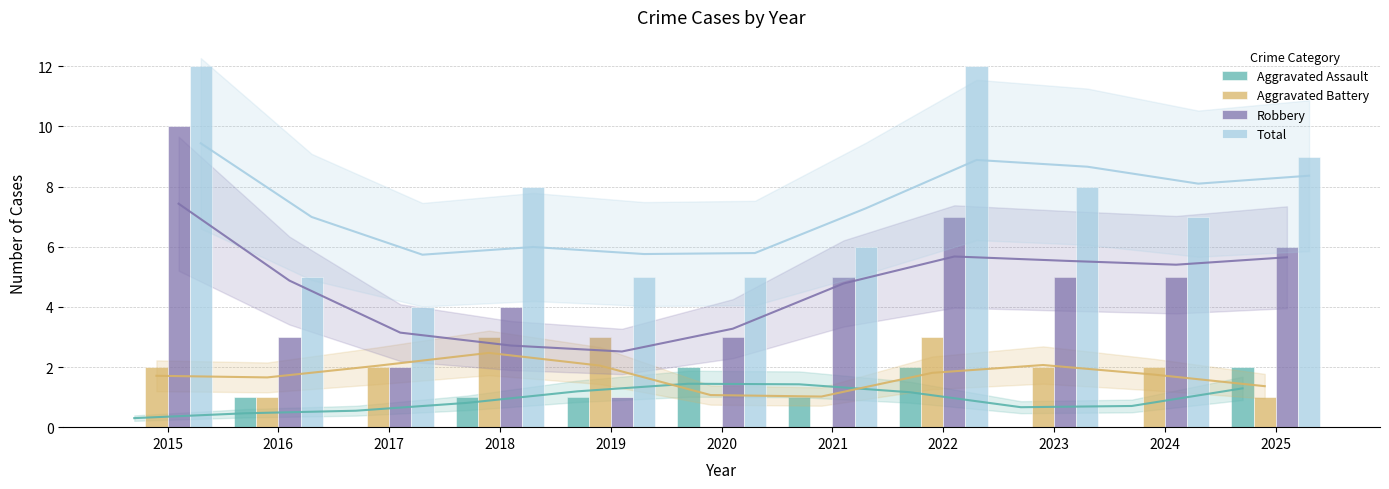

At how many categories does at least one series exceed 1?

11